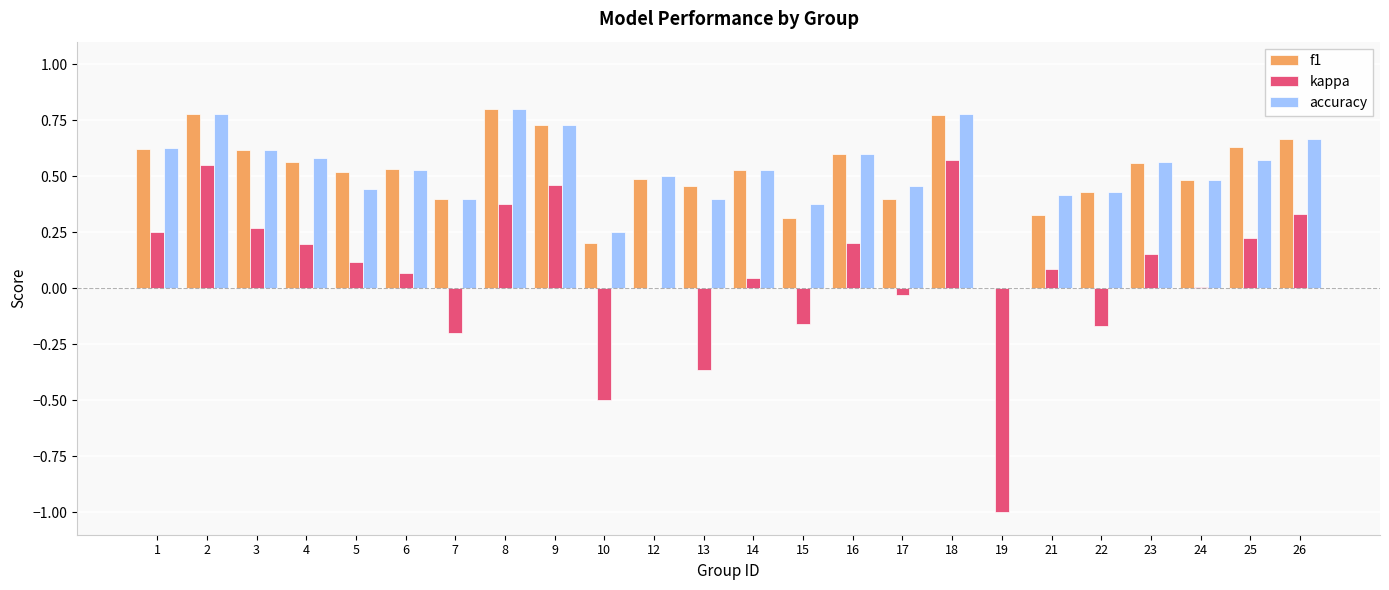

Is it true that kappa equals 0.2 at 26?

False